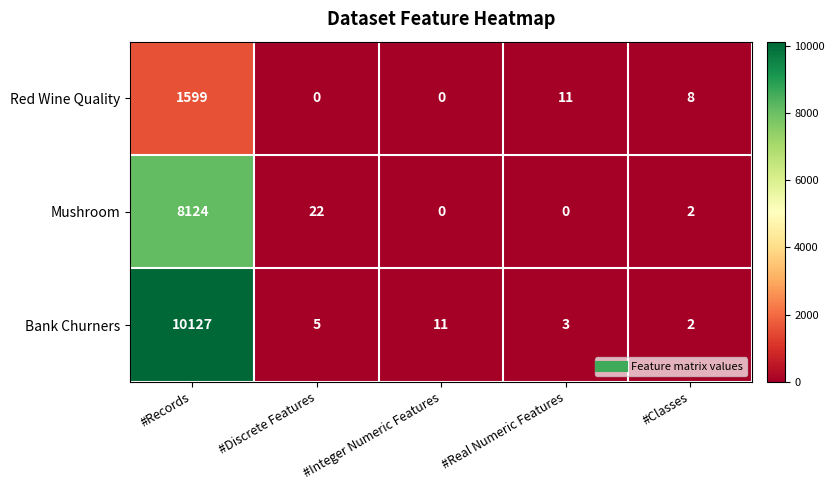

At which label does Red Wine Quality reach its peak?

#Records